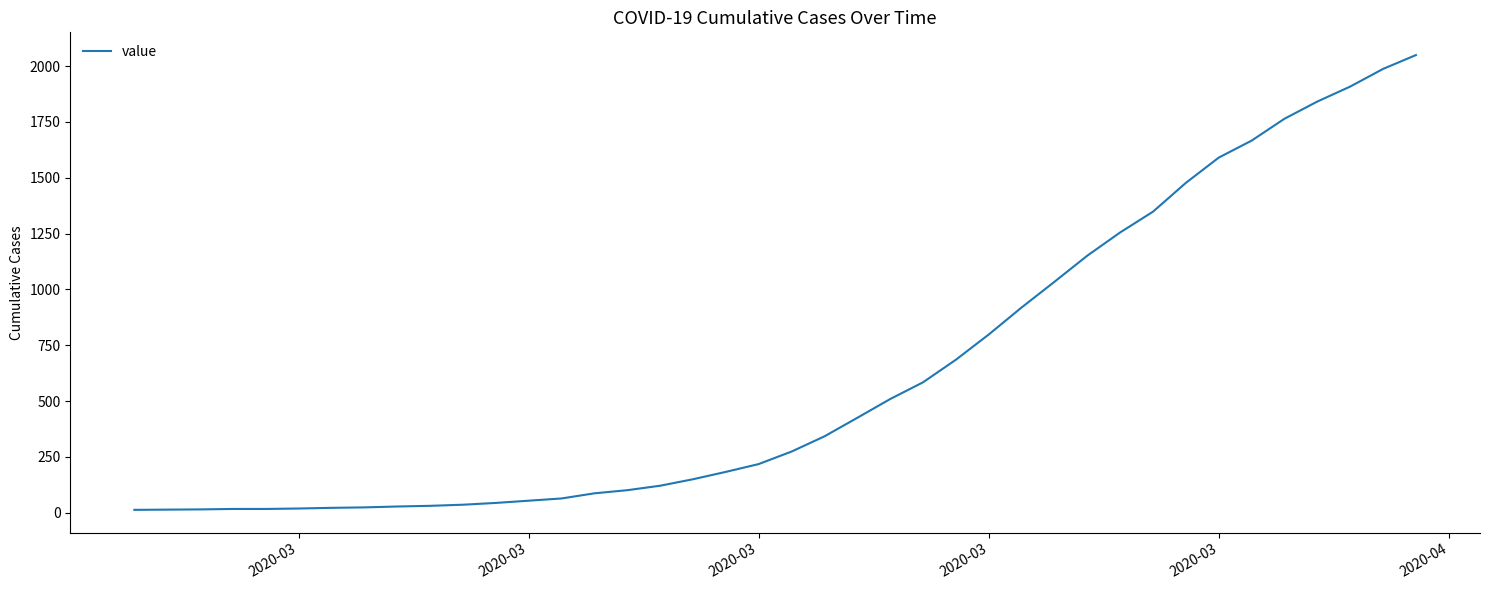

What is the greatest value displayed?

2049